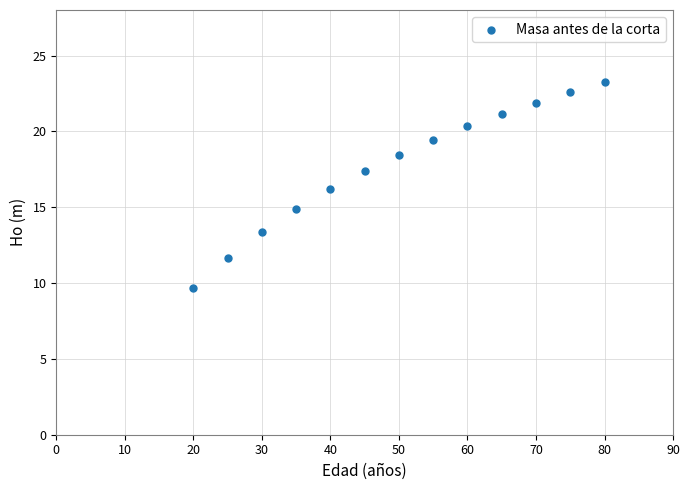

What is the range of Y values (max minus min)?

13.6